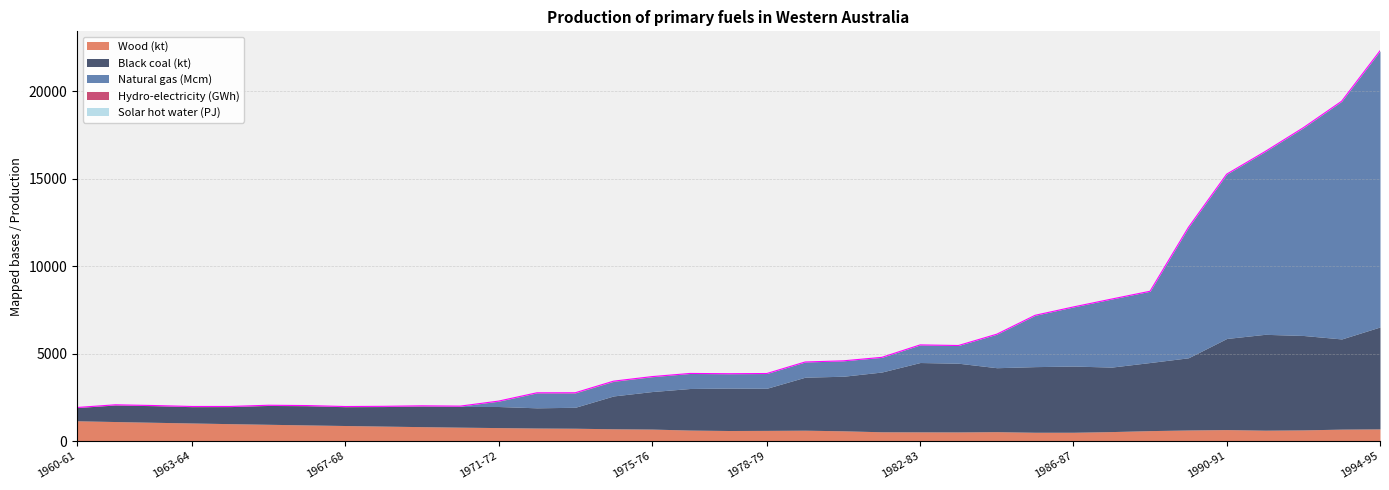

Which category has the highest value across all series?

1994-95